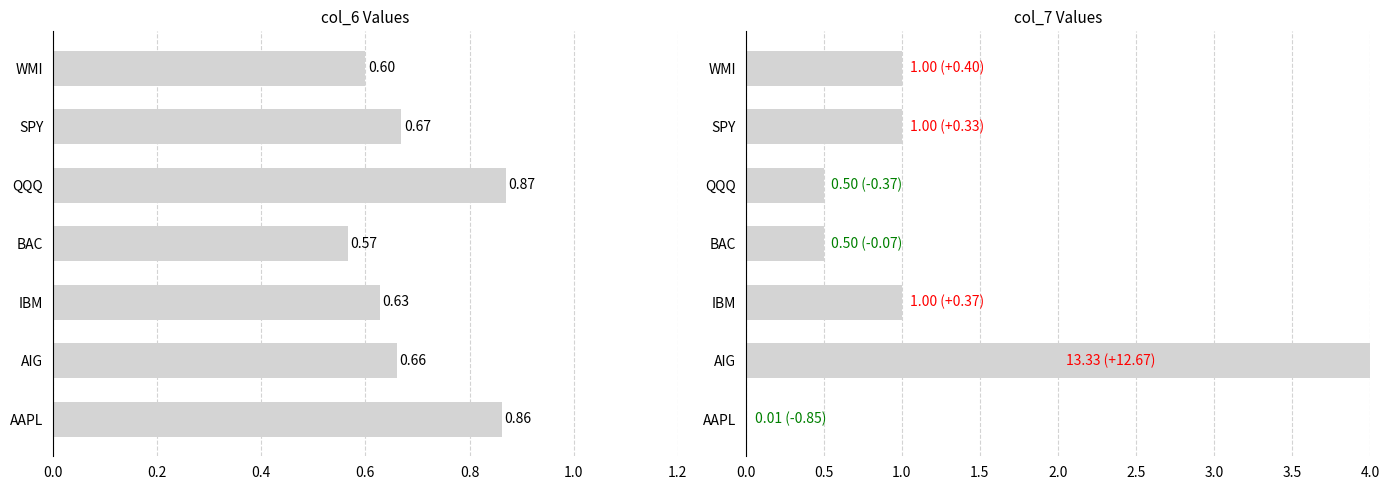

The value of col_6 at BAC is 0.1. True or false?

False